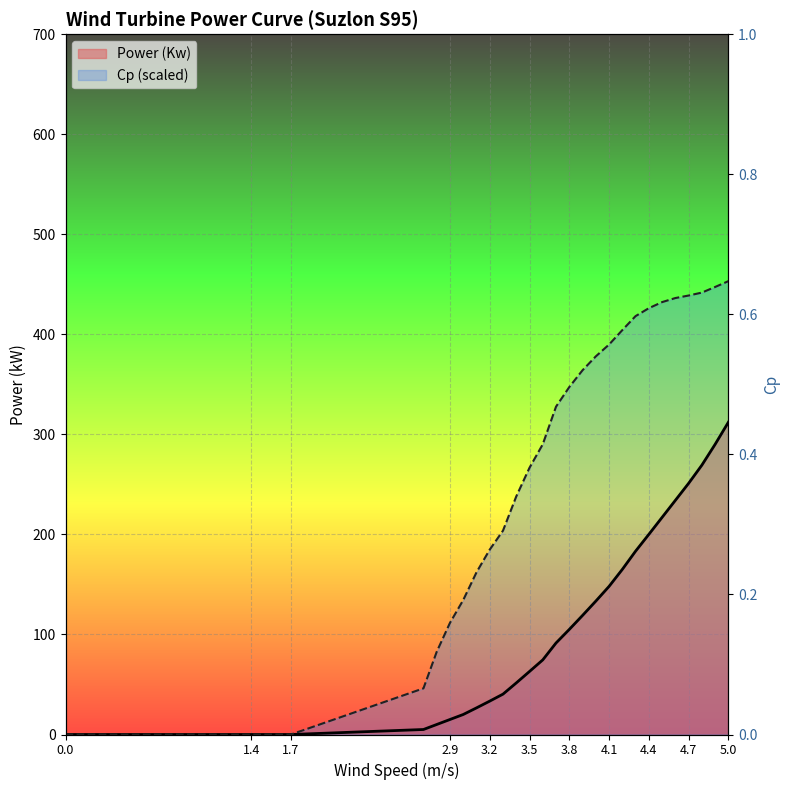

What is the sum of all Power (Kw) values?

3057.7